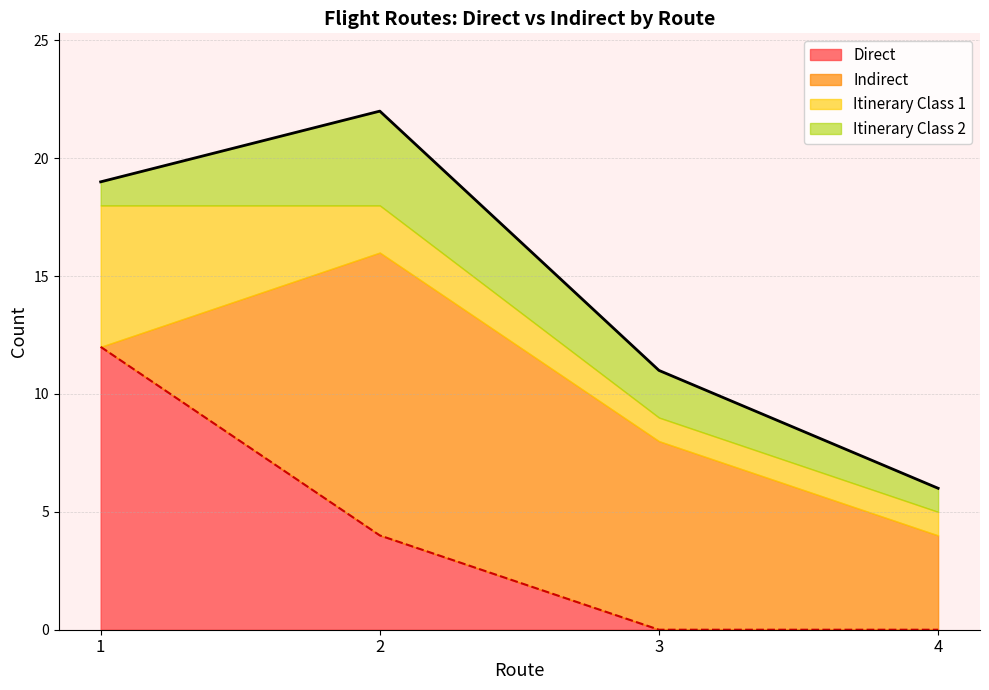

The value of Direct at 4 is -8. True or false?

False